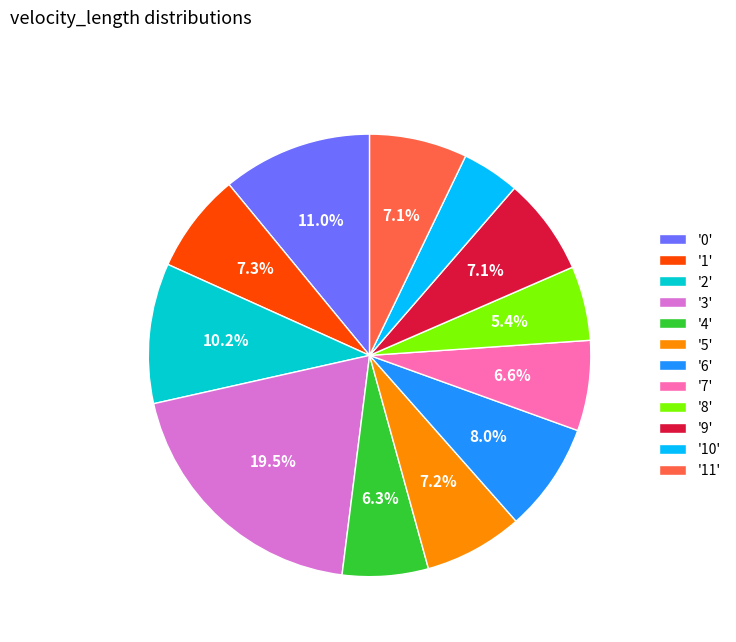

Does '7' account for over 50% of the chart?

No